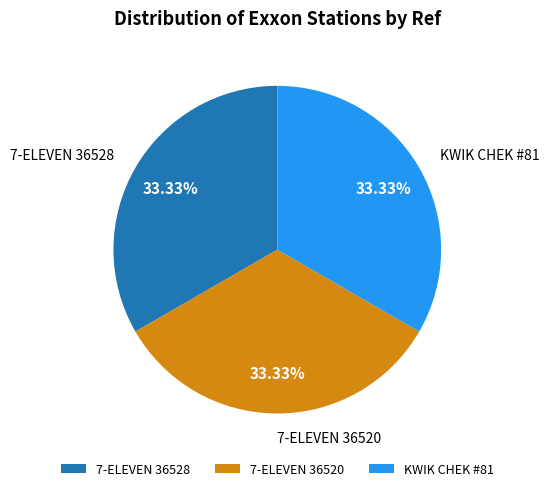

To the nearest percent, what portion does 7-ELEVEN 36520 represent?

33%